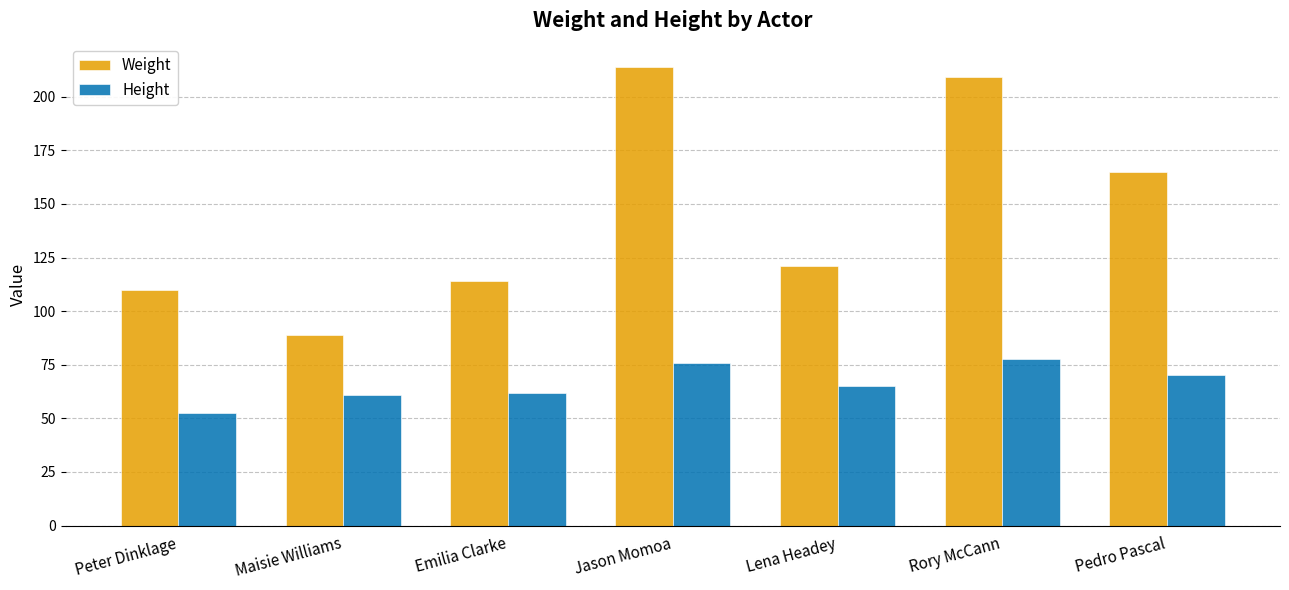

Is the value of Weight at Peter Dinklage greater than the value of Height at Rory McCann?

Yes